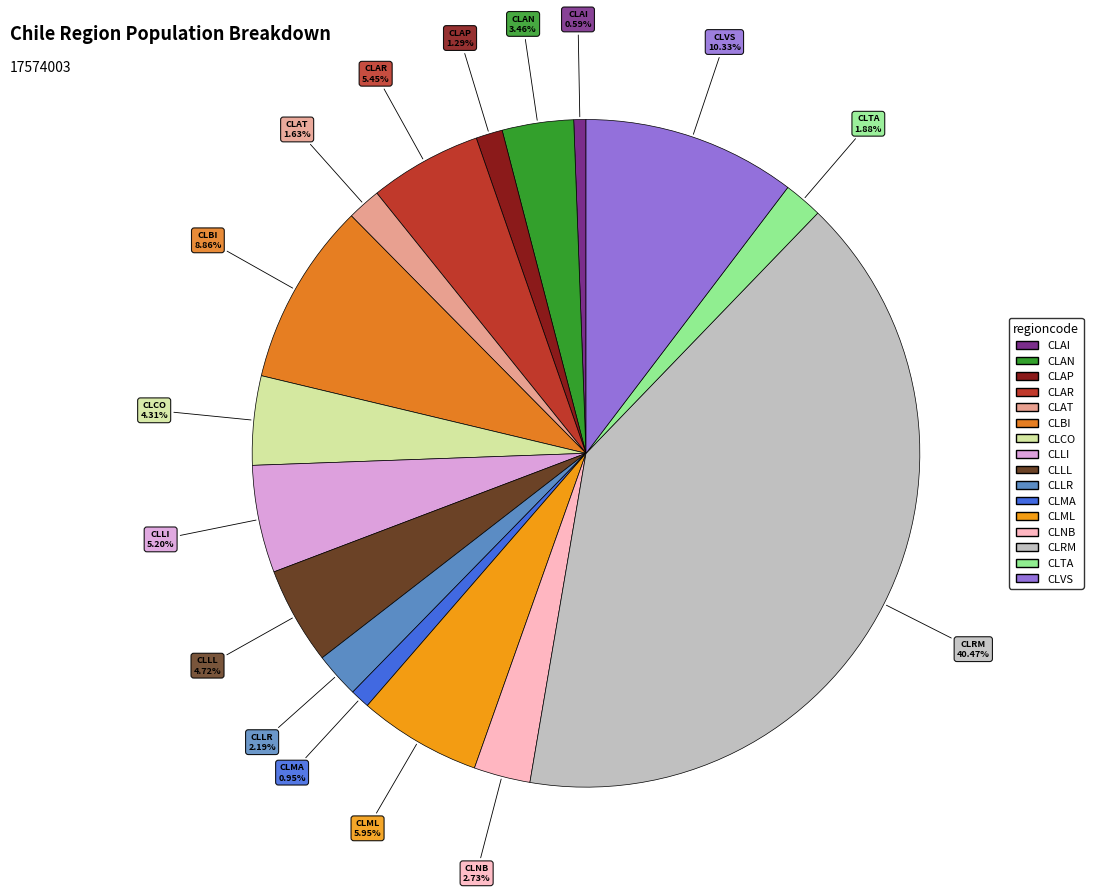

Is the sum of CLLI and CLVS greater than half?

No